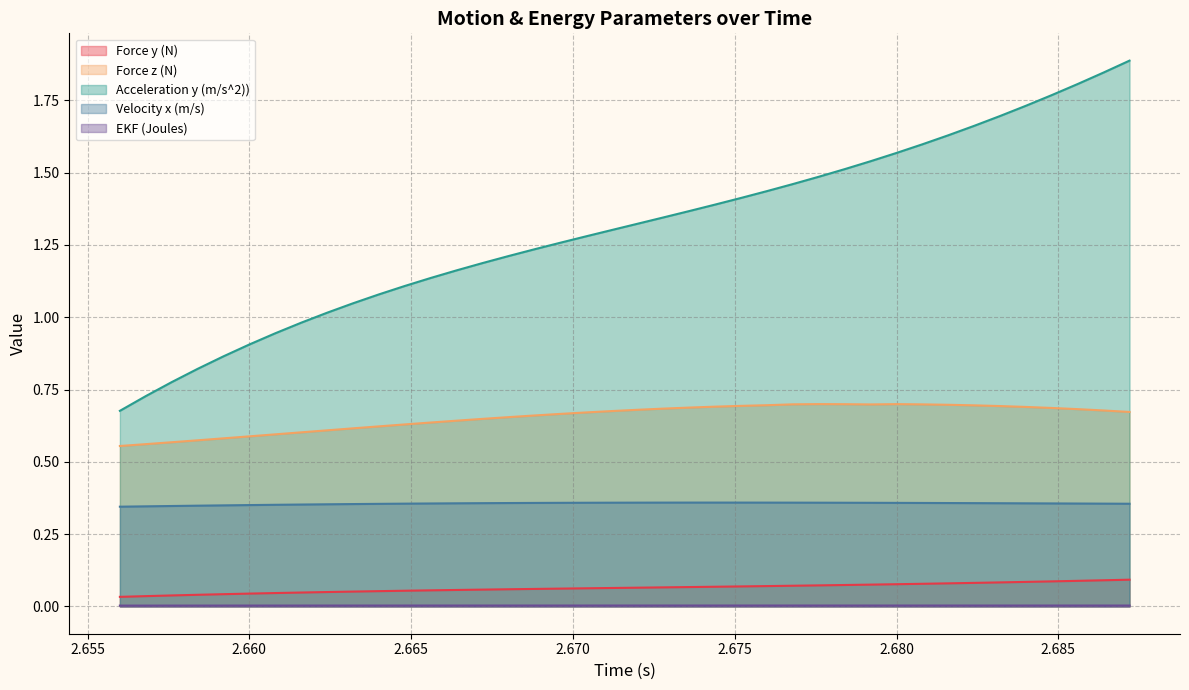

Which series has the widest spread of values?

Acceleration y (m/s^2))